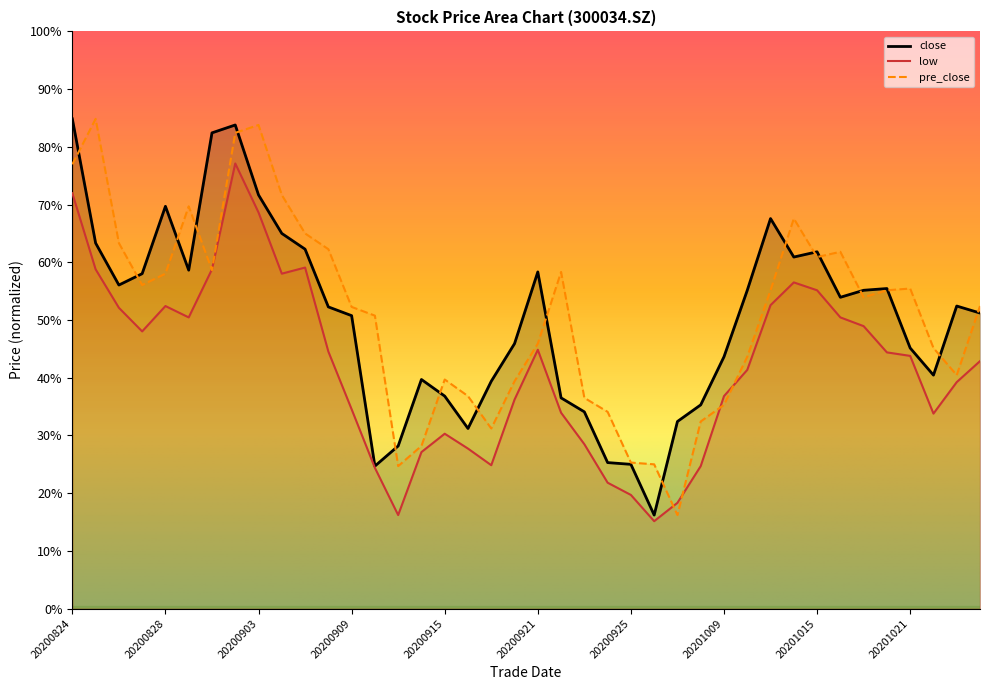

At which category is the sum across all series the highest?

20200902